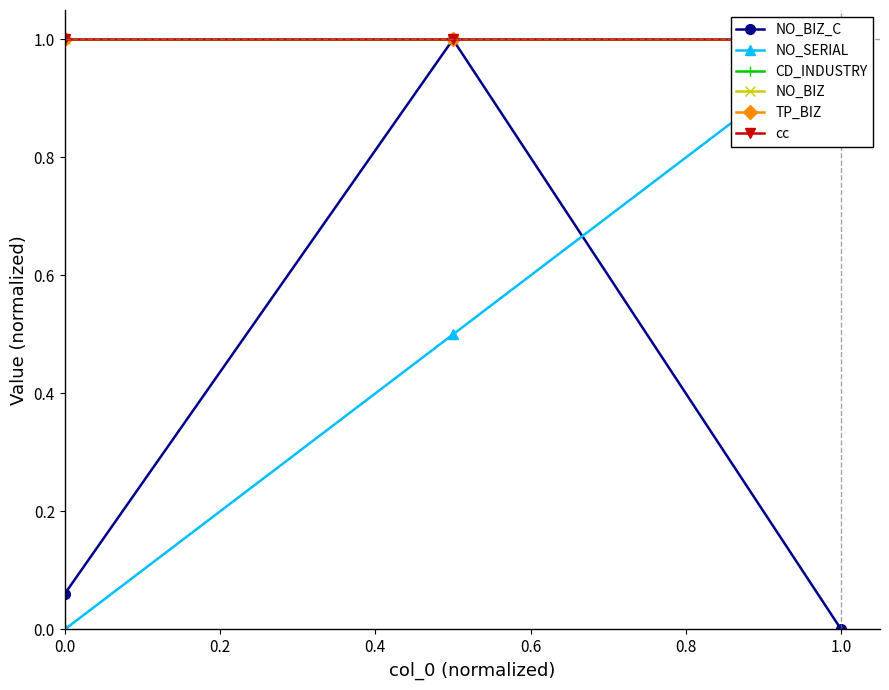

Which series has the largest total across all categories?

CD_INDUSTRY